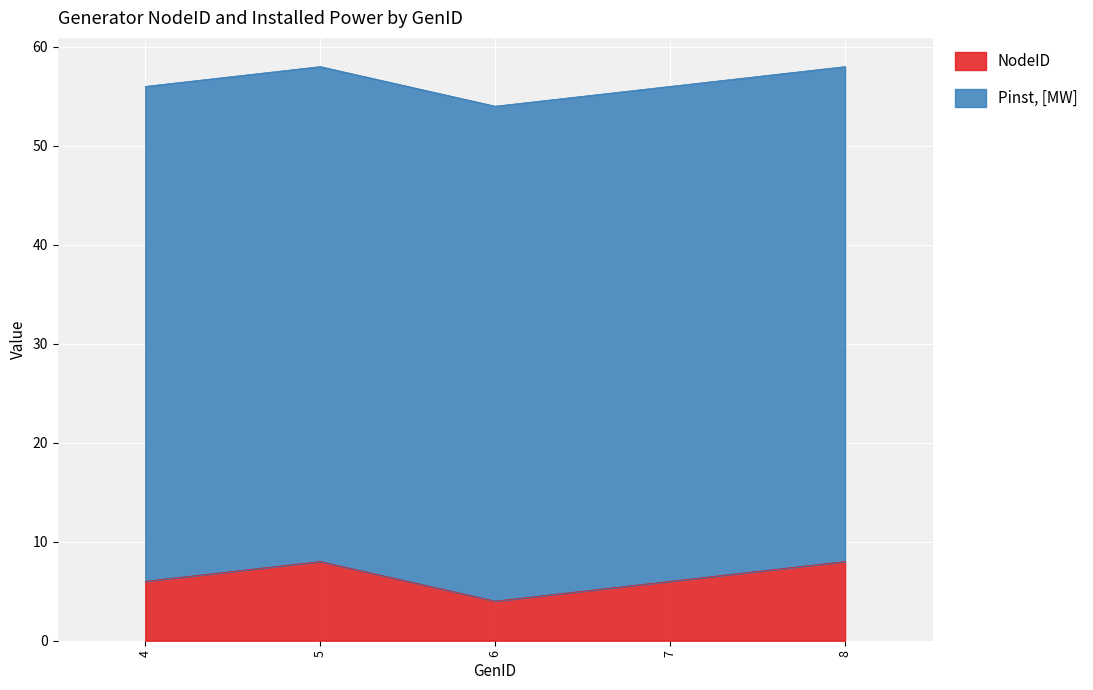

Reading left to right, extract all data points from this chart.

6	8	4	6	8